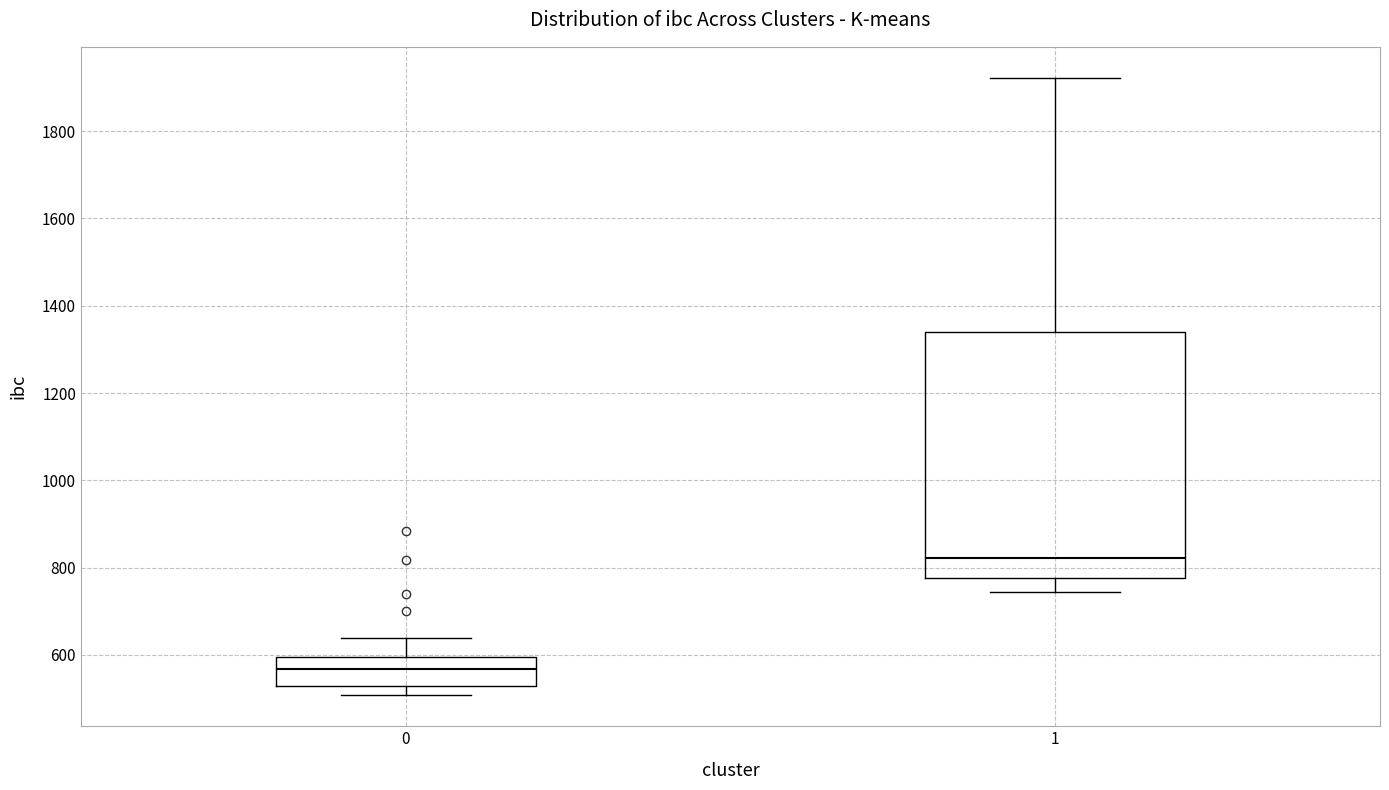

Where is the lower edge of the box at x = 0 on the y-axis? The values are not printed on the chart, so give them approximately, as read against the axis.

520